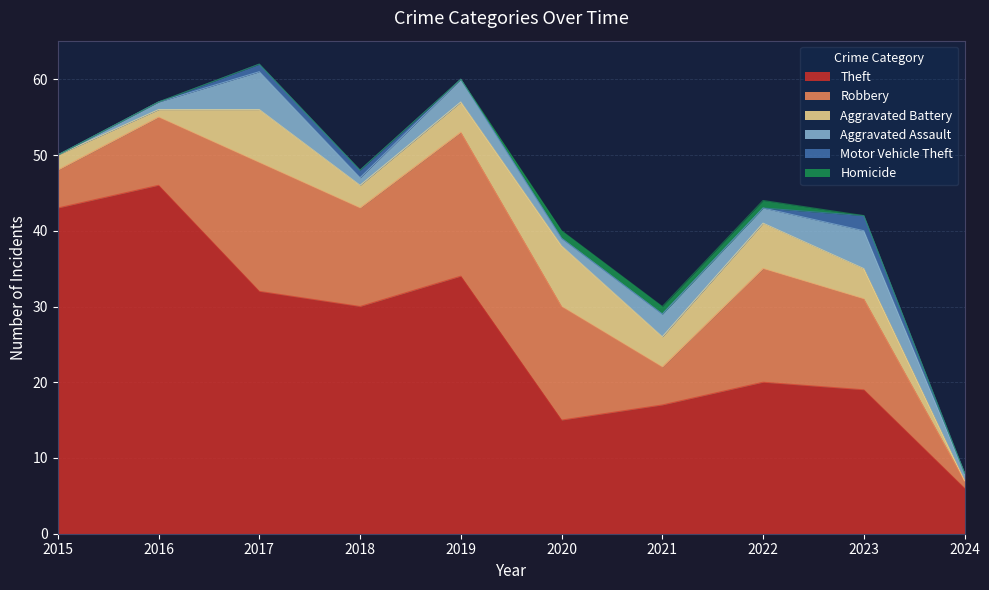

True or false: Aggravated Battery has more than 0 points higher than both neighbors.

True